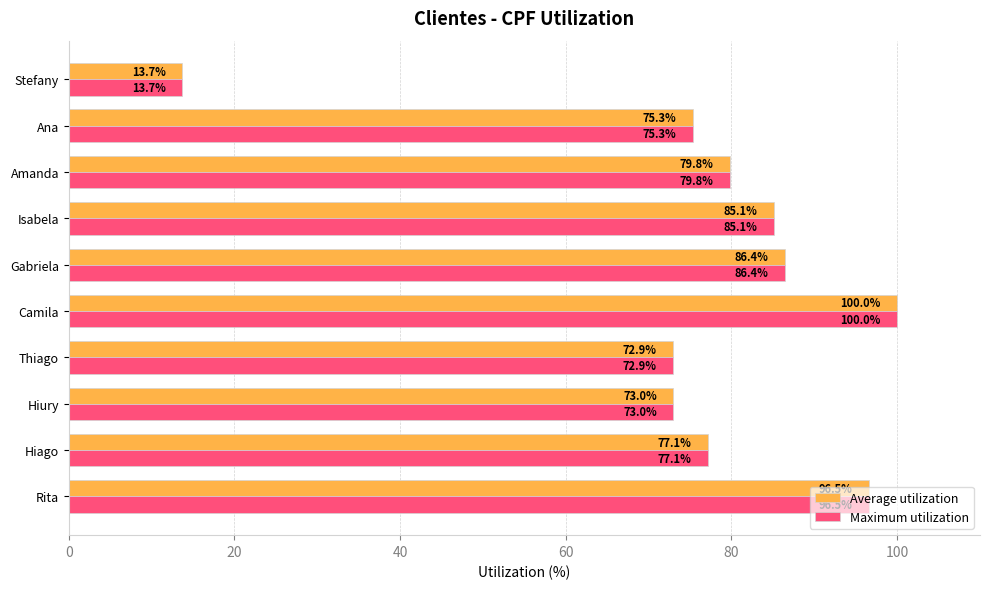

The Maximum utilization series shows 13.7 at Stefany. True or false?

True